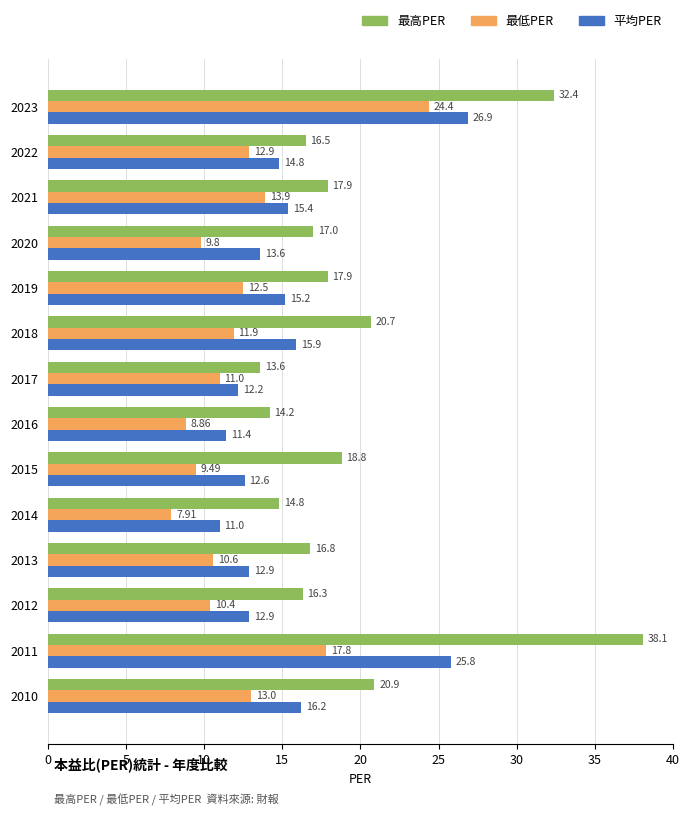

What is the average value of the 最低PER series?

12.5